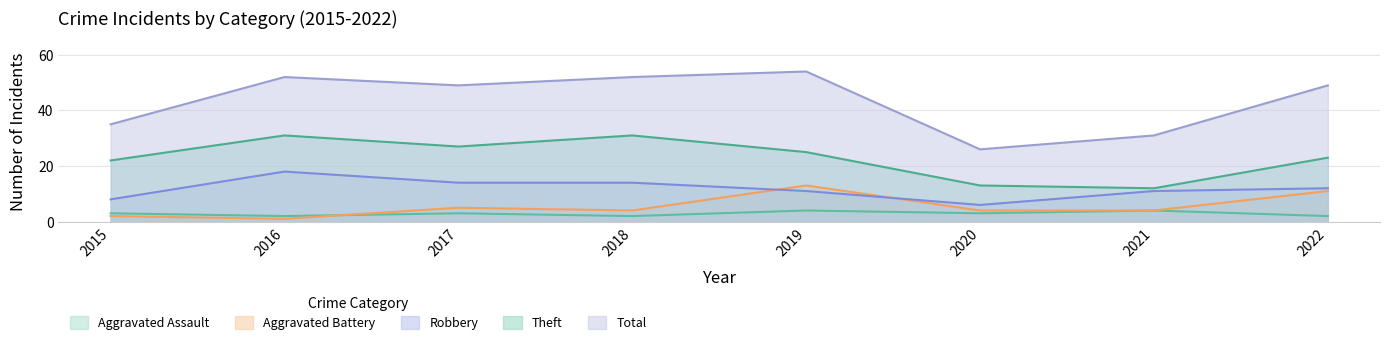

Rank the series at 2018 from highest to lowest value.

Total, Theft, Robbery, Aggravated Battery, Aggravated Assault